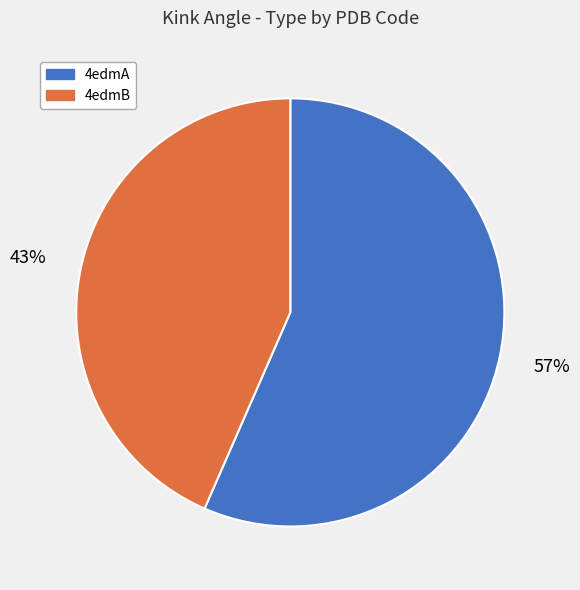

True or false: 4edmA accounts for 42% of the total.

False